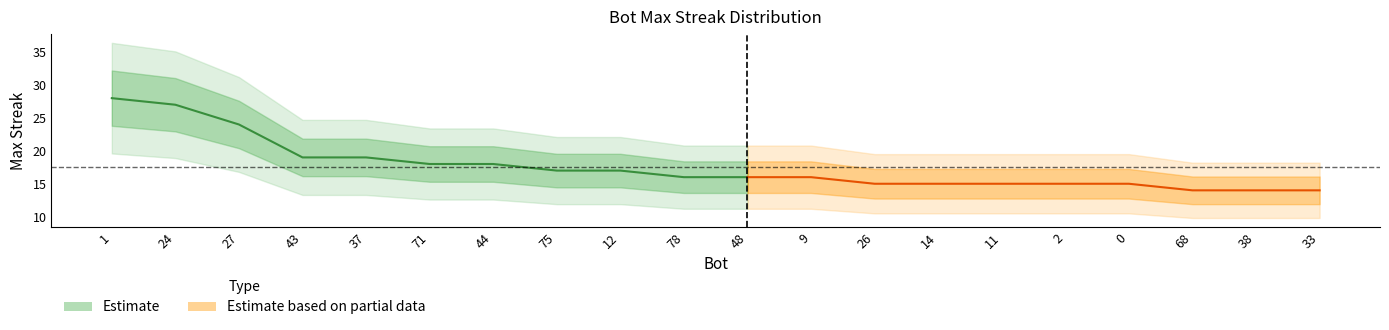

What is the label of the 1st point from the left?

1